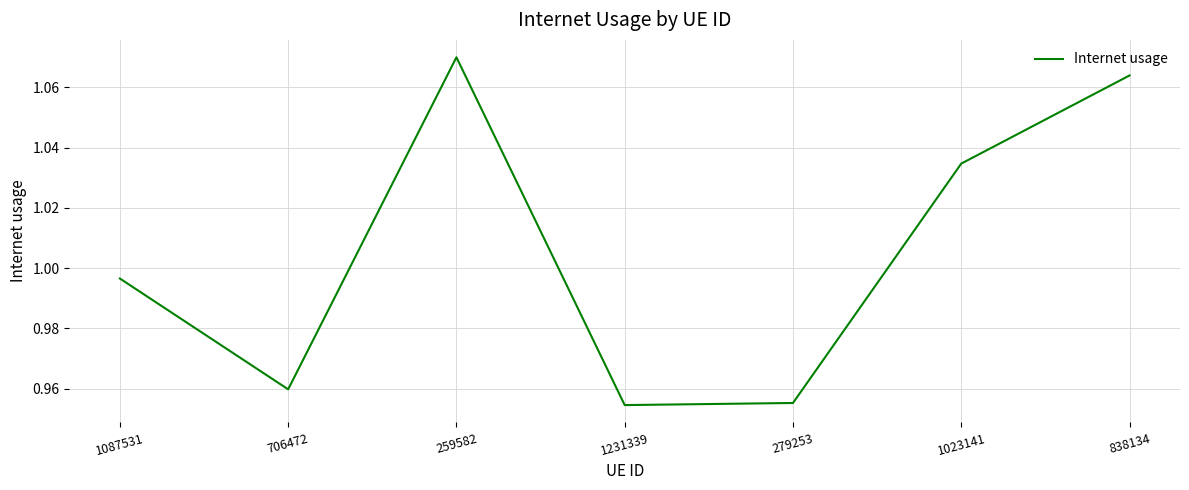

Between 706472 and 259582, which is larger?

259582